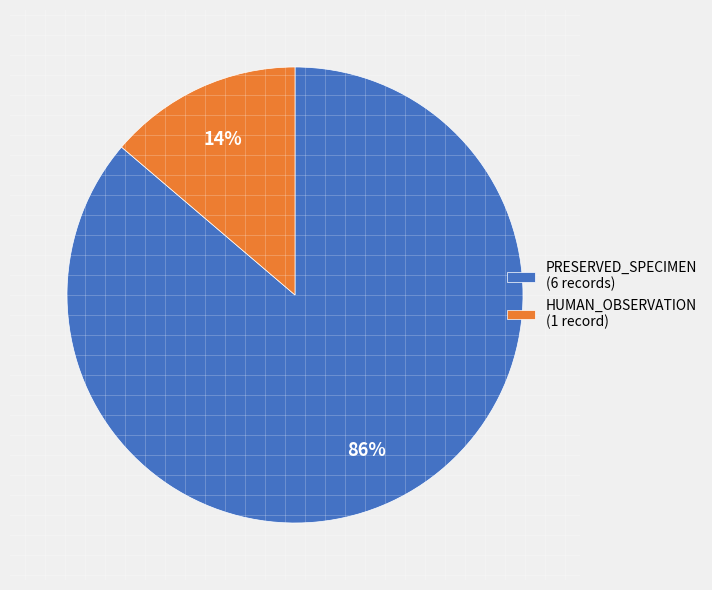

Count the number of slices in the pie.

2